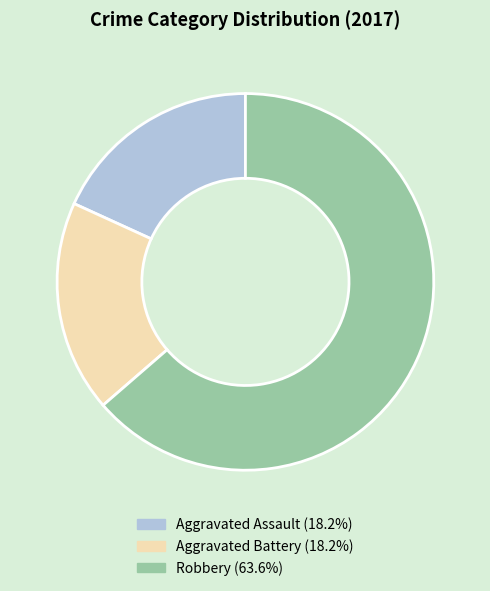

What is the largest slice in the pie chart?

Robbery